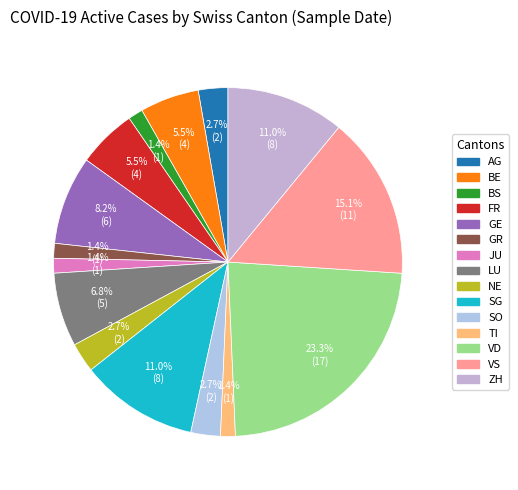

To the nearest percent, what portion does GE represent?

8%